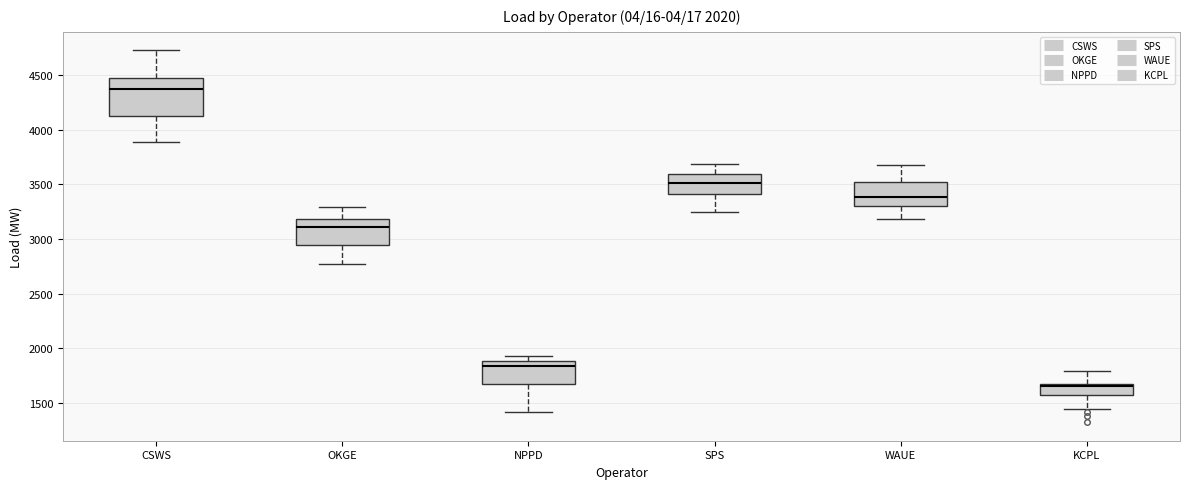

Which box's median line is the lowest?

KCPL